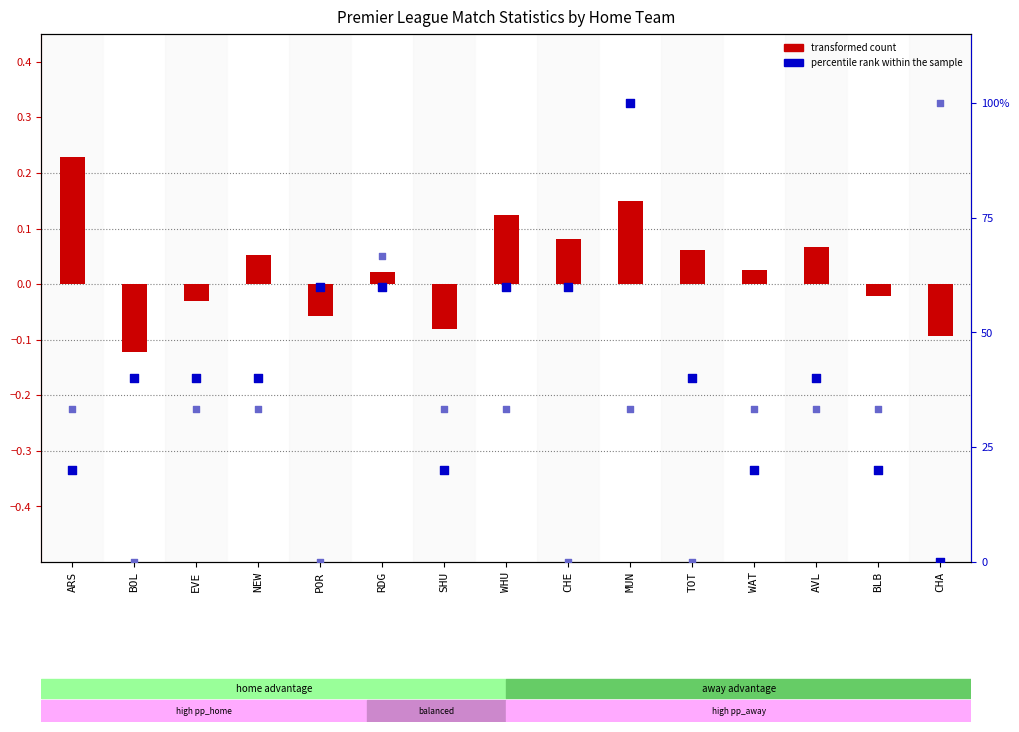

At which category is the sum across all series the highest?

MUN